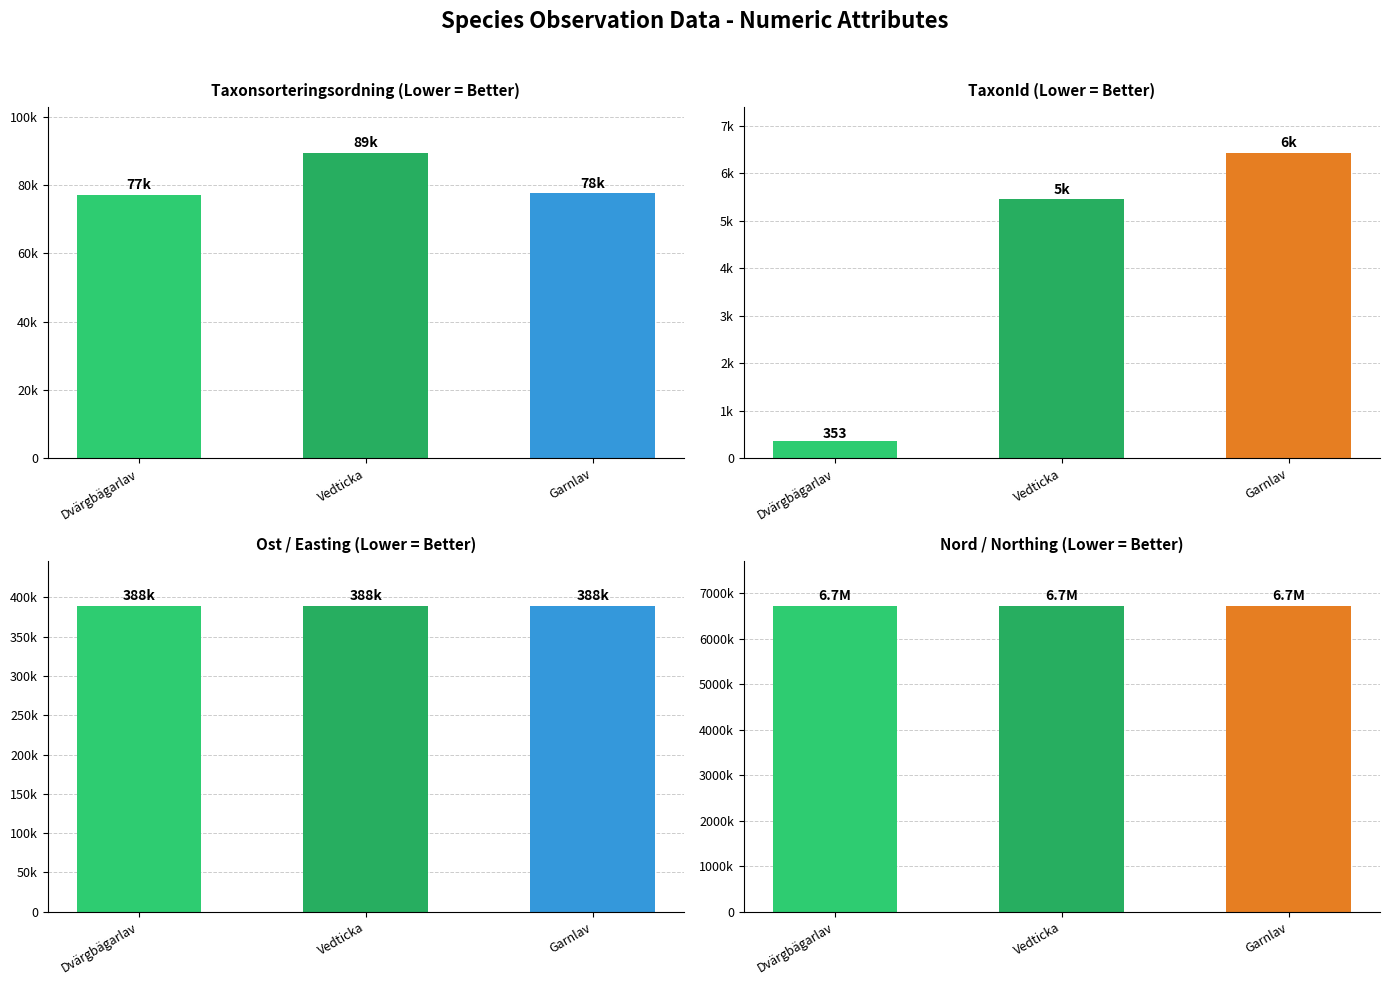

Count the Ost values in the range 388276 to 388308.

3